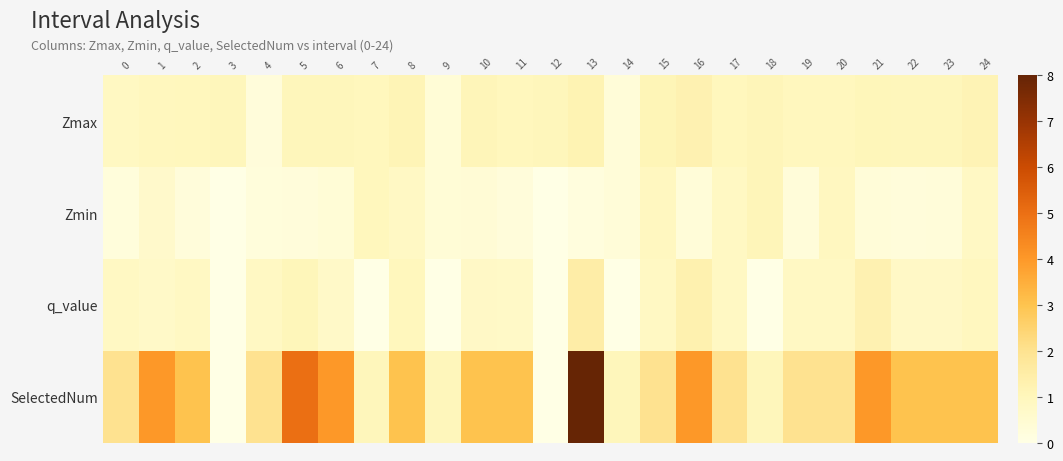

Reading left to right, what are all the values shown in this chart?

Zmax: 0=0.9	1=0.9	2=1.0	3=1.0	4=0.3	5=1.0	6=1.0	7=1.0	8=1.1	9=0.4	10=1.1	11=1.0	12=1.0	13=1.2	14=0.3	15=1.1	16=1.3	17=1.0	18=1.1	19=0.9	20=1.0	21=1.1	22=1.0	23=1.0	24=1.2
Zmin: 0=0.2	1=0.6	2=0.3	3=0.0	4=0.2	5=0.3	6=0.4	7=1.0	8=0.8	9=0.4	10=0.4	11=0.3	12=0.0	13=0.2	14=0.3	15=0.9	16=0.3	17=0.8	18=1.1	19=0.3	20=0.9	21=0.3	22=0.3	23=0.3	24=0.8
q_value: 0=0.8	1=0.7	2=0.8	3=0.0	4=0.8	5=1.1	6=0.7	7=0.0	8=1.0	9=0.0	10=0.8	11=0.7	12=0.0	13=1.5	14=0.0	15=0.8	16=1.3	17=0.8	18=0.0	19=0.8	20=0.8	21=1.3	22=0.8	23=0.8	24=0.9
SelectedNum: 0=2.0	1=4.0	2=3.0	3=0.0	4=2.0	5=5.0	6=4.0	7=1.0	8=3.0	9=1.0	10=3.0	11=3.0	12=0.0	13=8.0	14=1.0	15=2.0	16=4.0	17=2.0	18=1.0	19=2.0	20=2.0	21=4.0	22=3.0	23=3.0	24=3.0